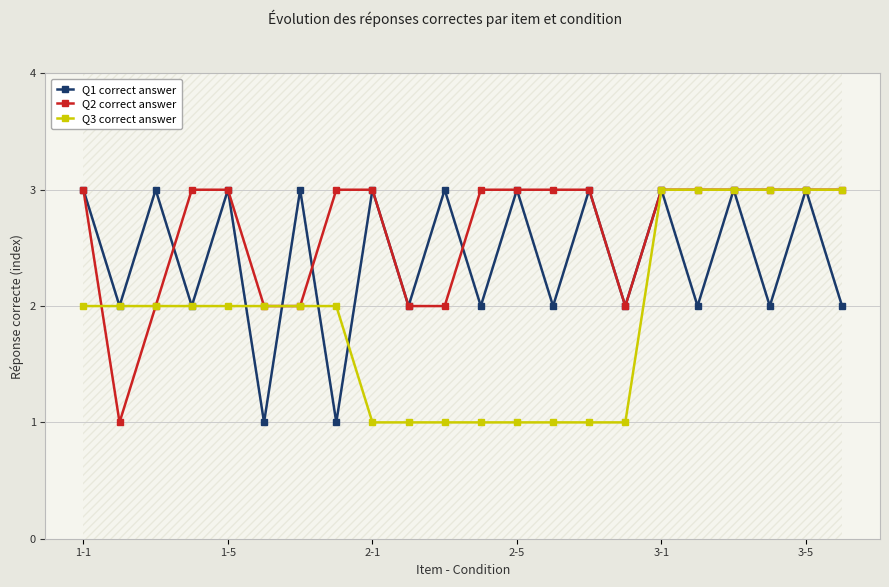

Is it true that Q1 correct answer equals 3 at 1-1?

True